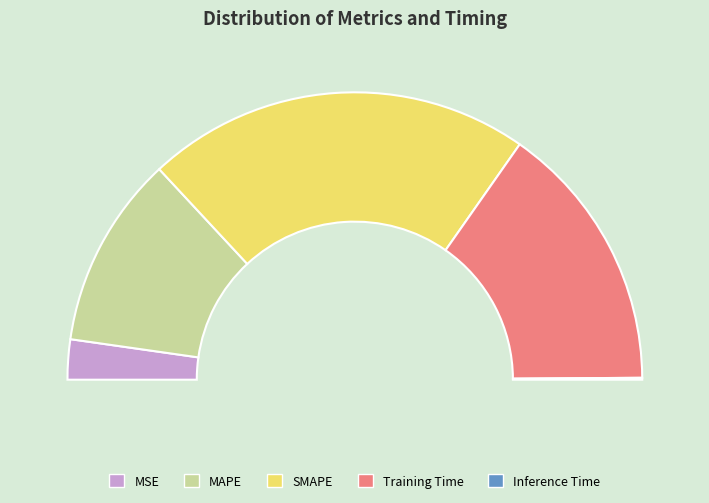

To the nearest percent, what percentage of the pie is SMAPE?

43%